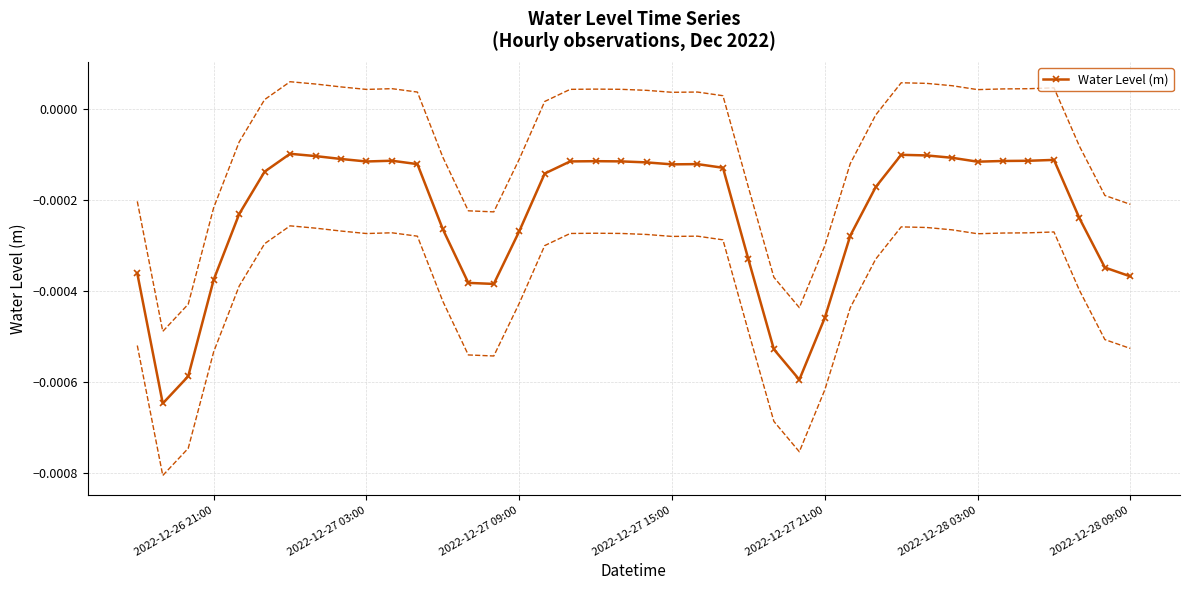

How many points are lower than both their immediate neighbors (excluding endpoints)?

6